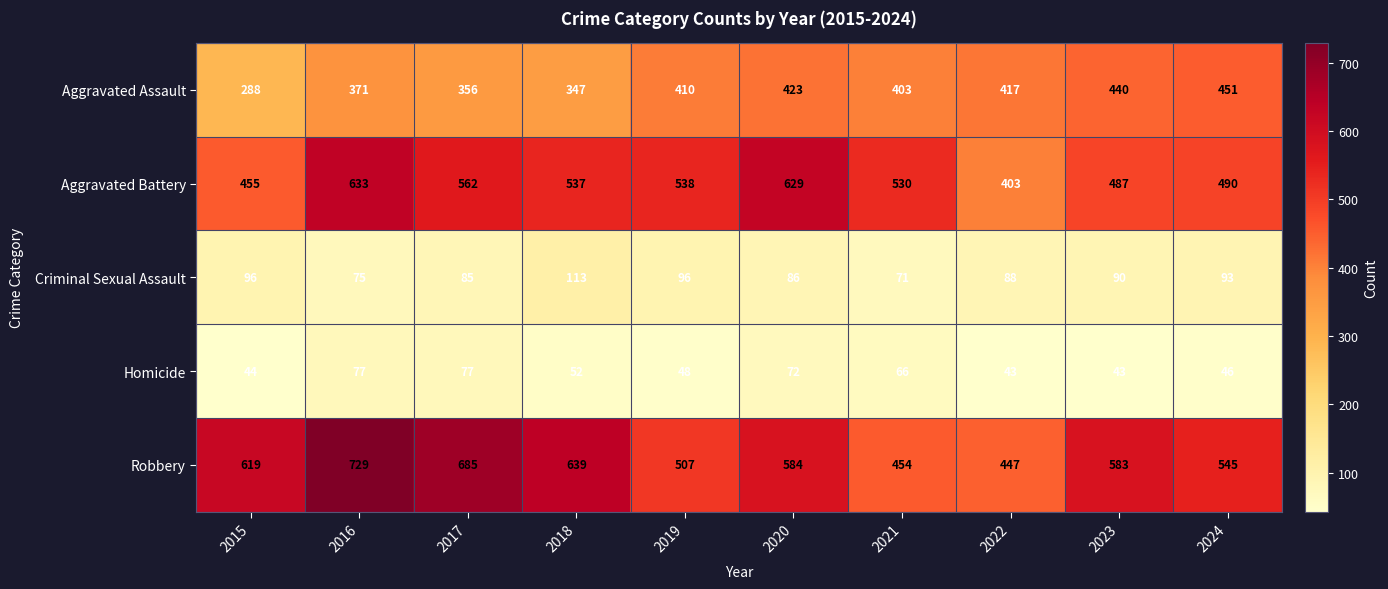

What is the sum of all Aggravated Assault values?

3906